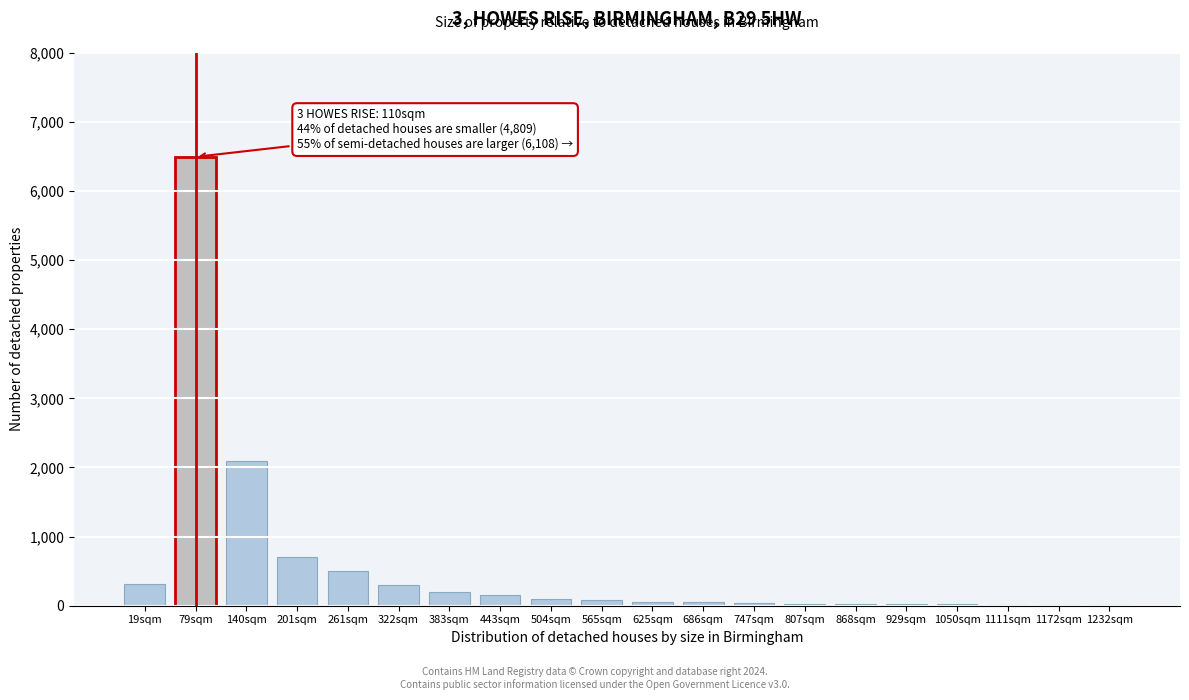

What is the greatest value displayed?

6492